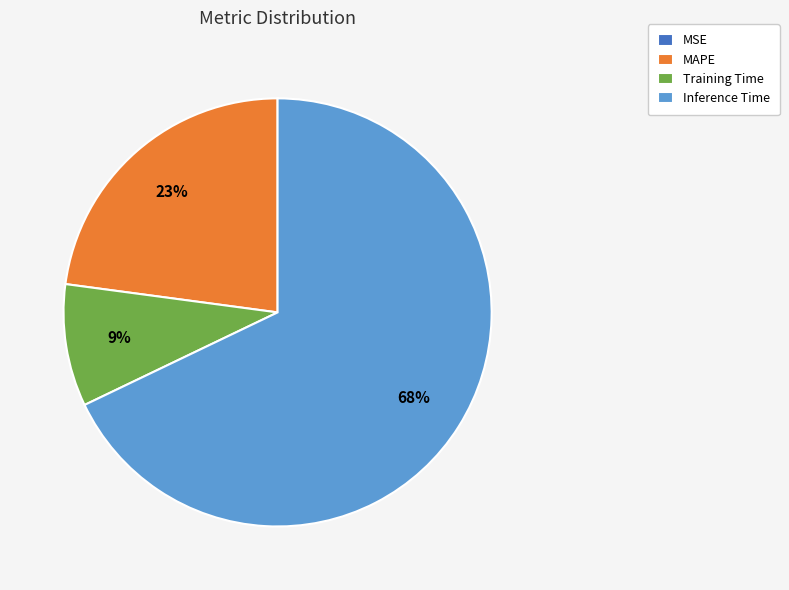

Which category has the biggest portion of the pie?

Inference Time